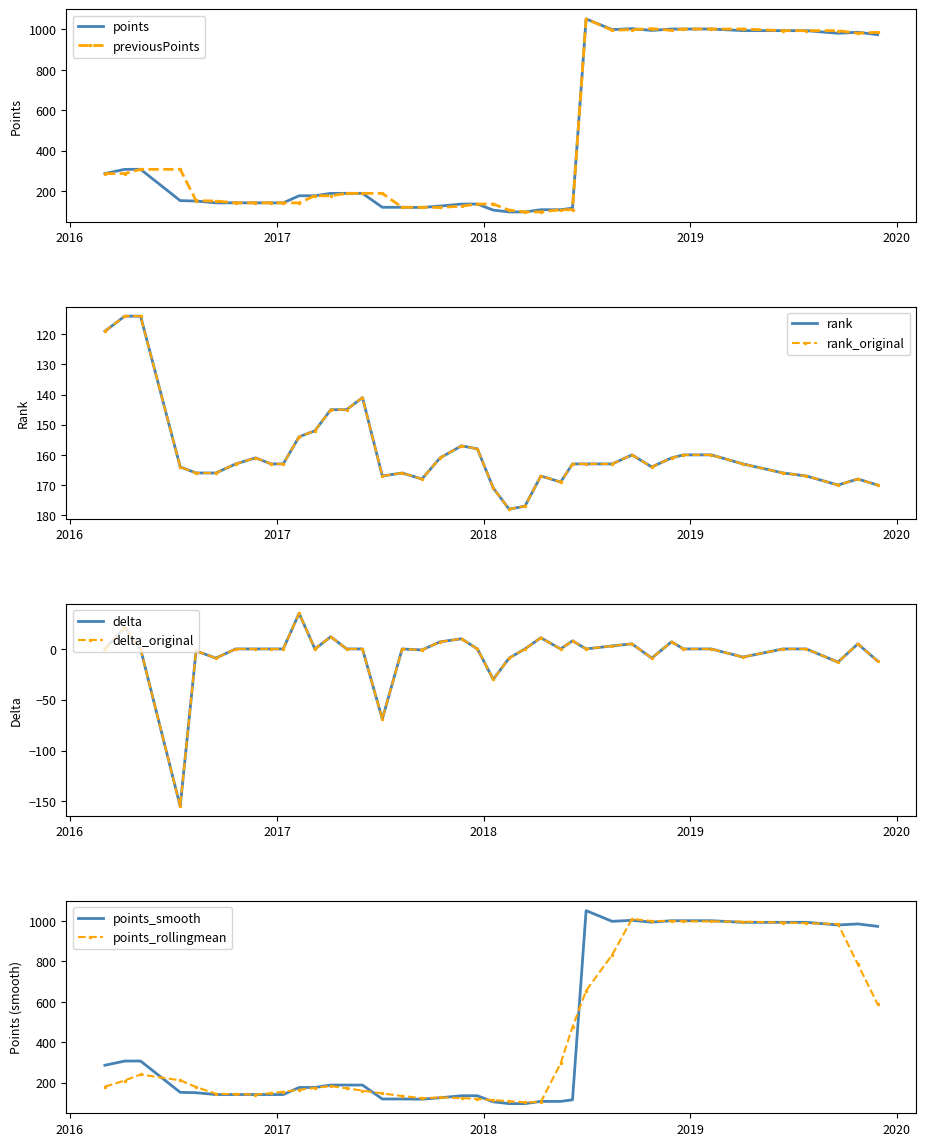

What is the lowest value of the previousPoints series?

96